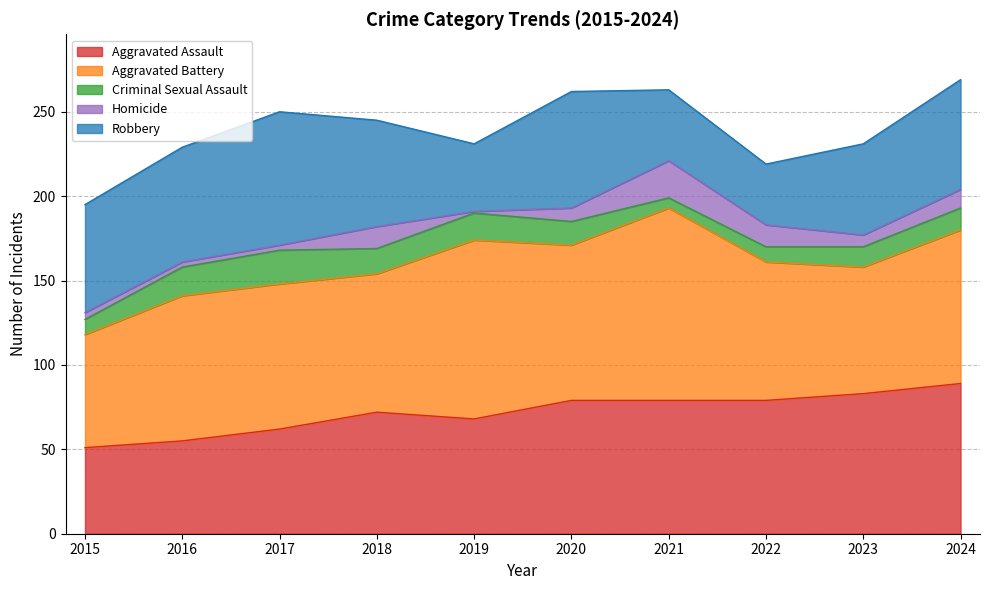

Does the chart have visible grid lines?

Yes